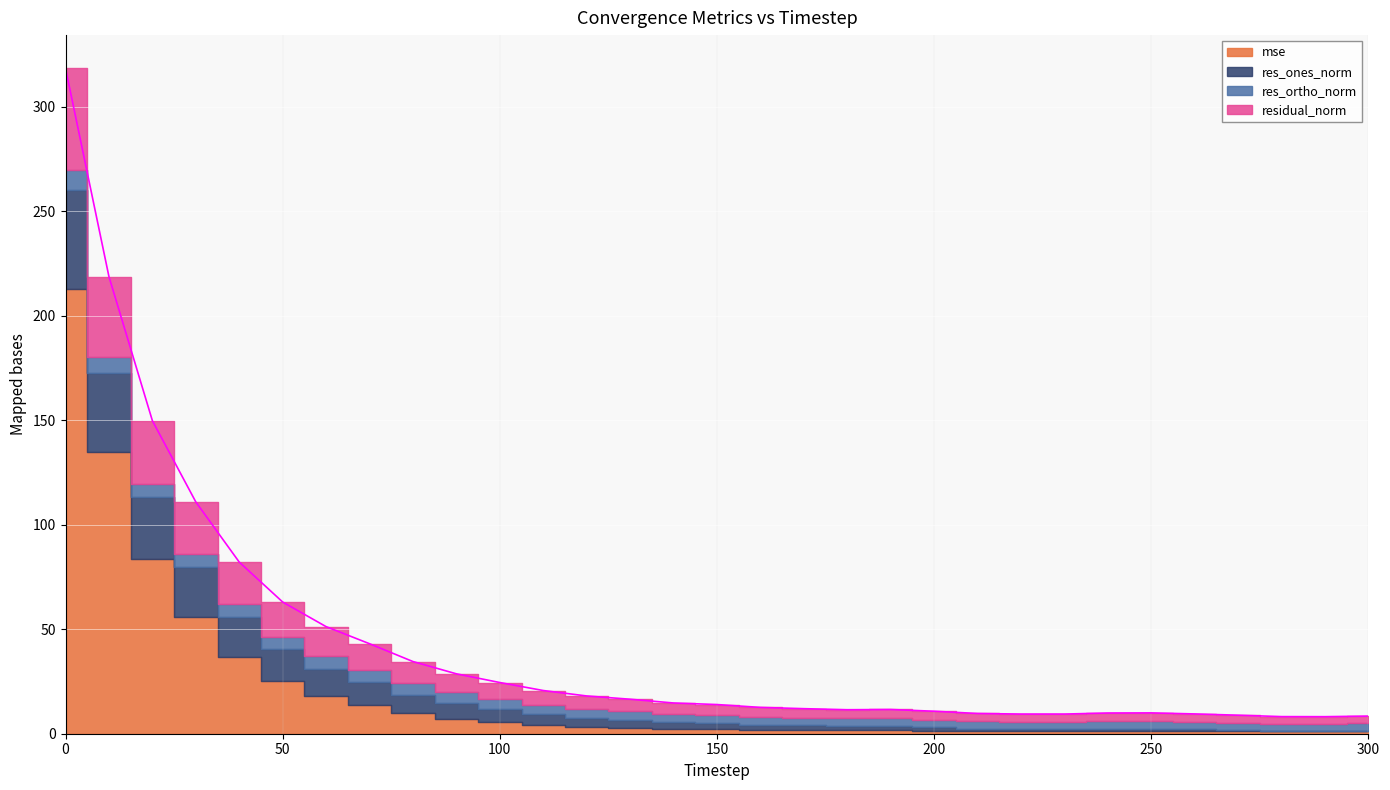

What are all the series names shown in the legend?

mse, res_ones_norm, res_ortho_norm, residual_norm